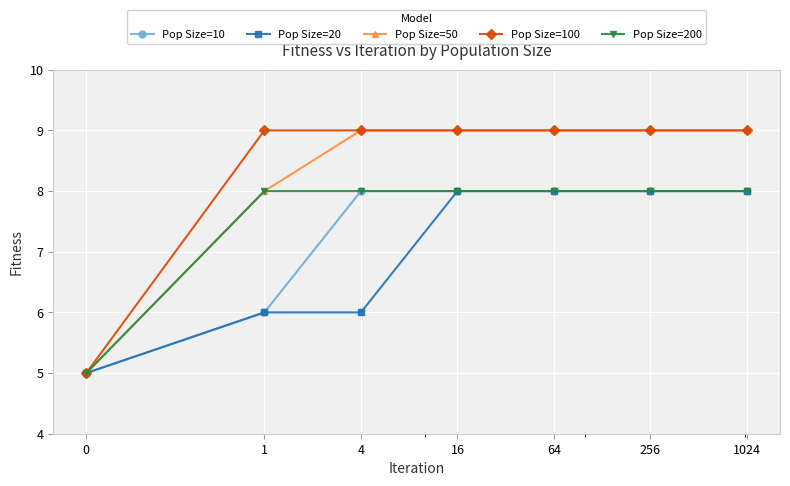

How many lines are shown in the chart?

5